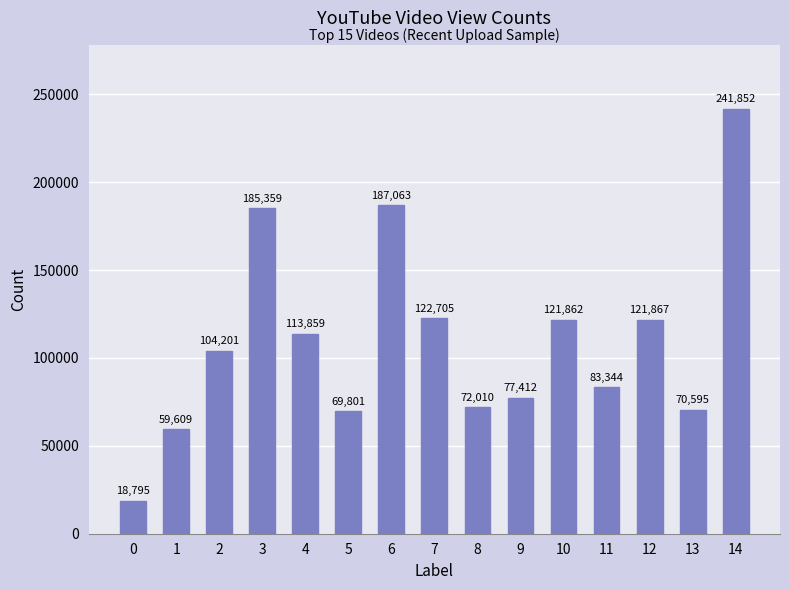

What is the difference between the maximum and minimum values?

223057